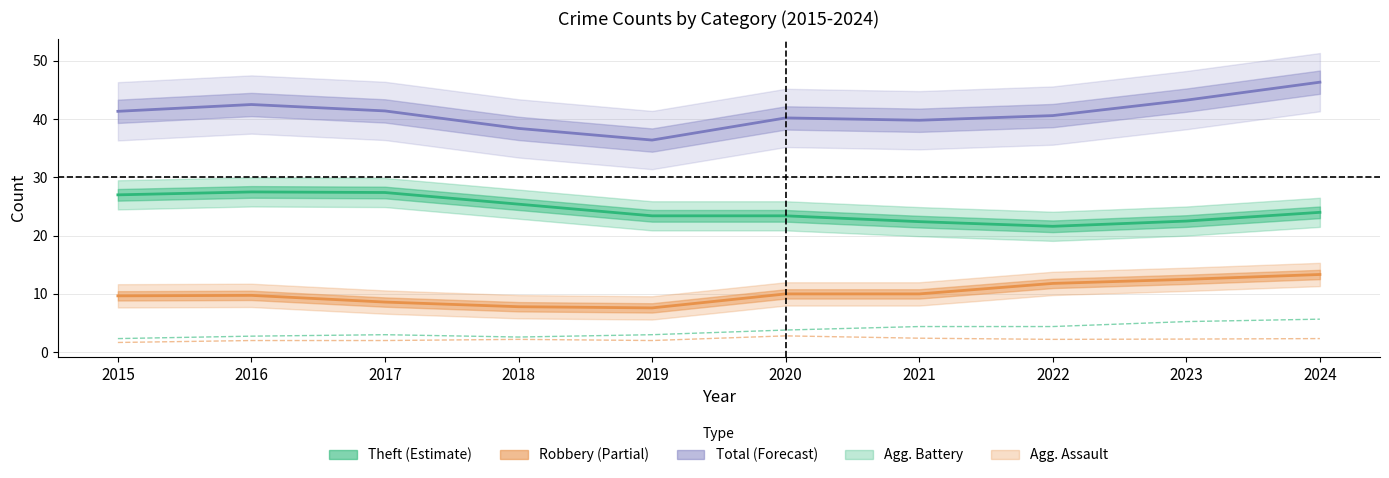

Between 2019 and 2020, which series saw the biggest shift?

Total